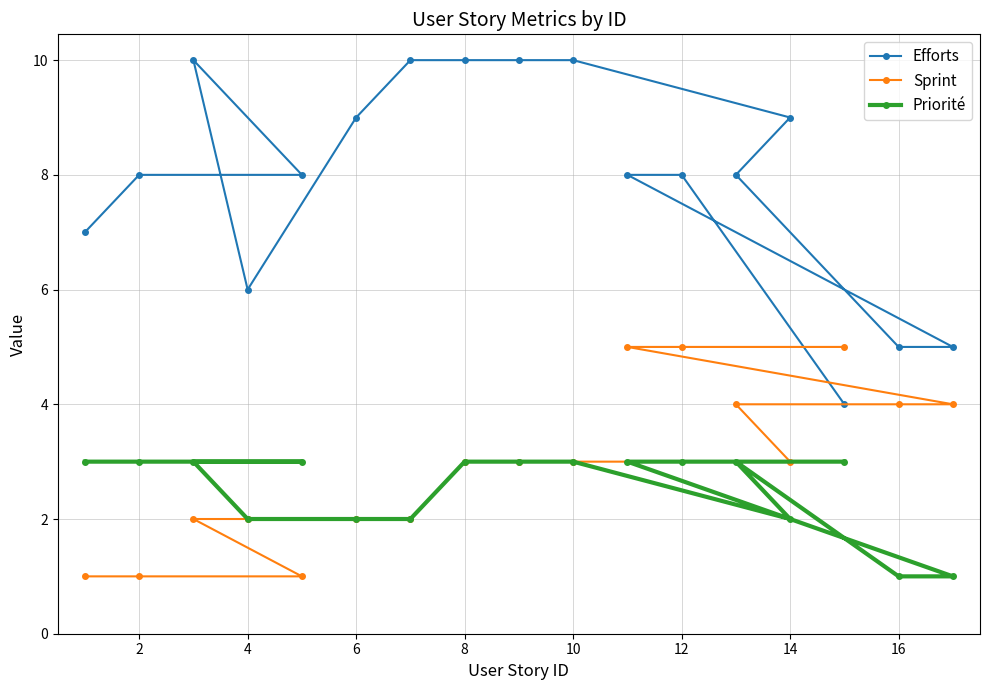

True or false: Sprint and Efforts cross at least once.

True